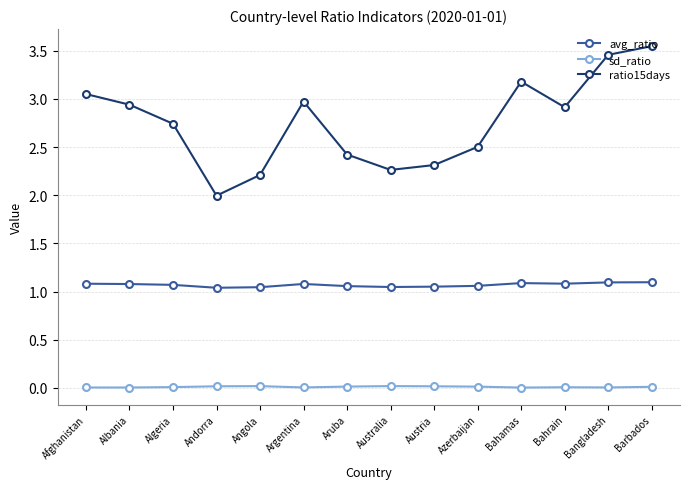

List the series in order of their overall mean, highest first.

ratio15days, avg_ratio, sd_ratio